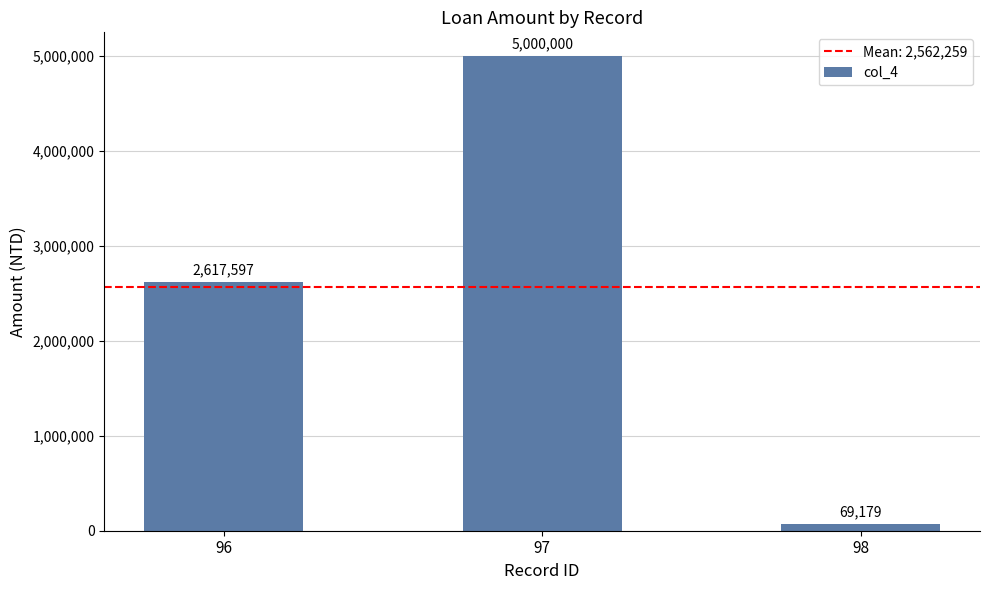

Read the value at 98, to the nearest 100.

69200